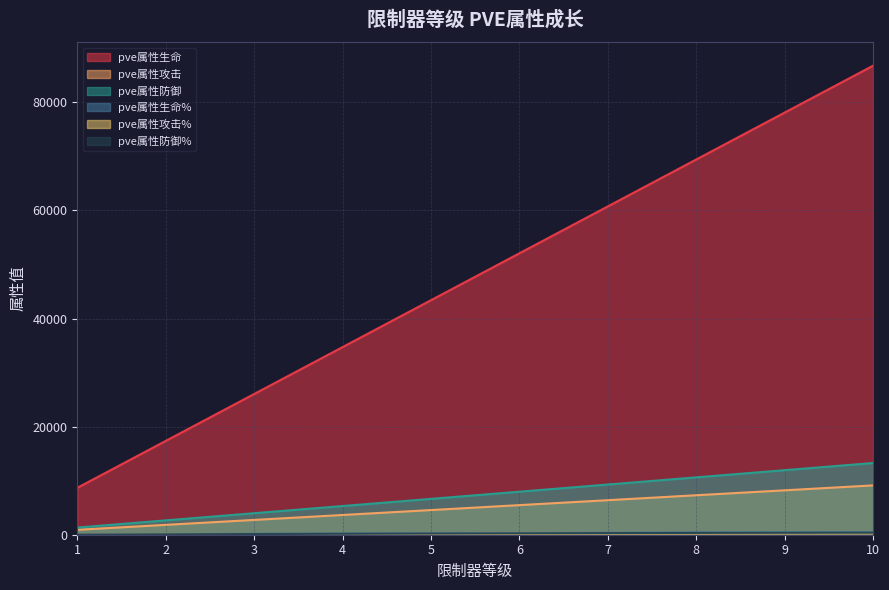

True or false: pve属性防御 has more than 1 interior local peaks.

False